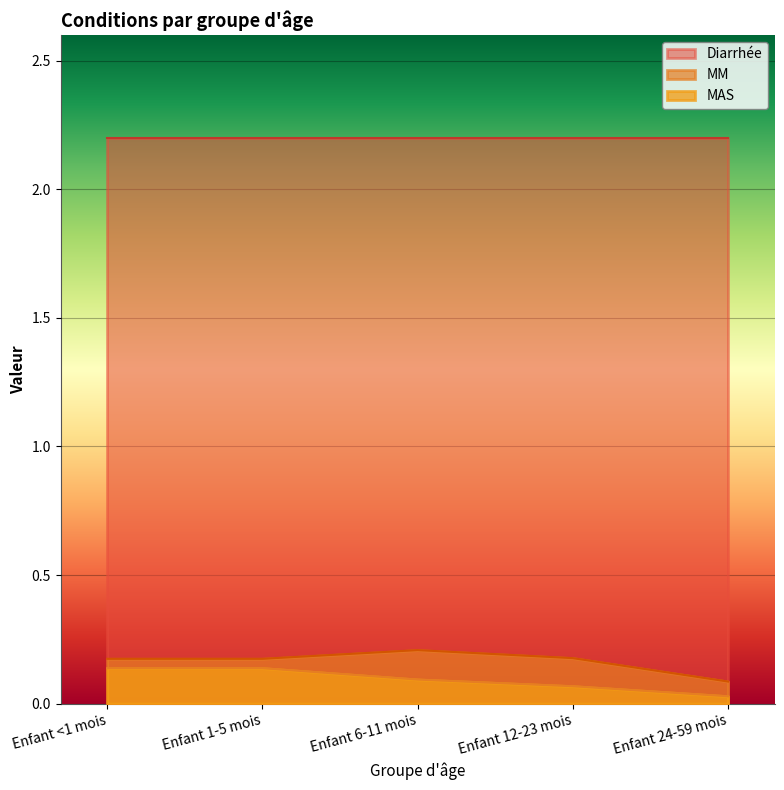

Is the value of MM at Enfant <1 mois greater than the value of MAS at Enfant 6-11 mois?

Yes